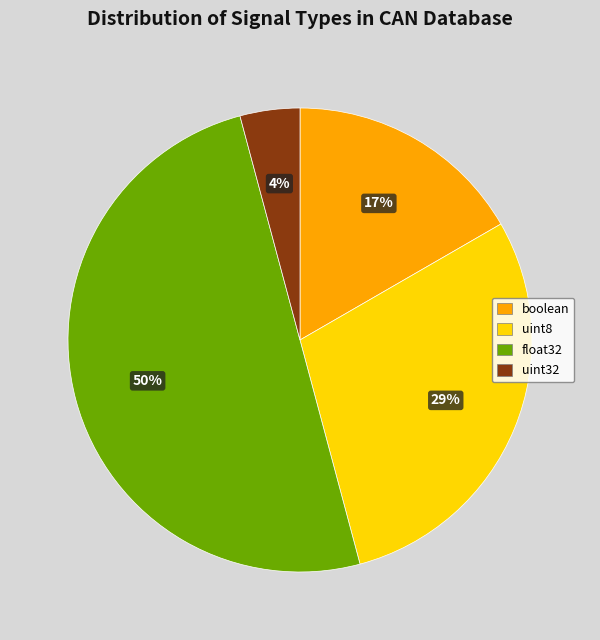

Combined, do uint32 and float32 account for over 50%?

Yes